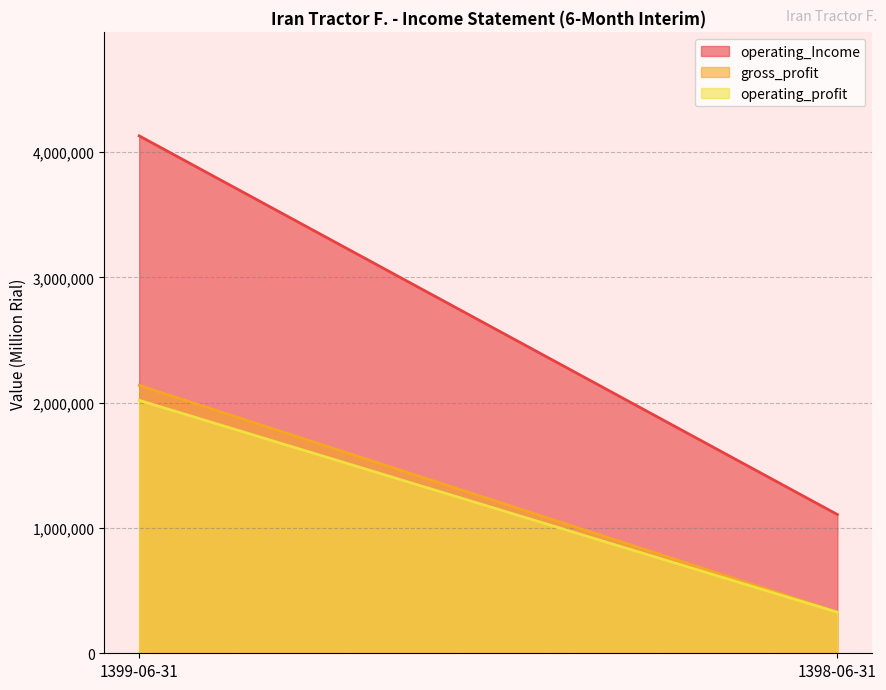

True or false: gross_profit has a value of 535987 at 1399-06-31.

False